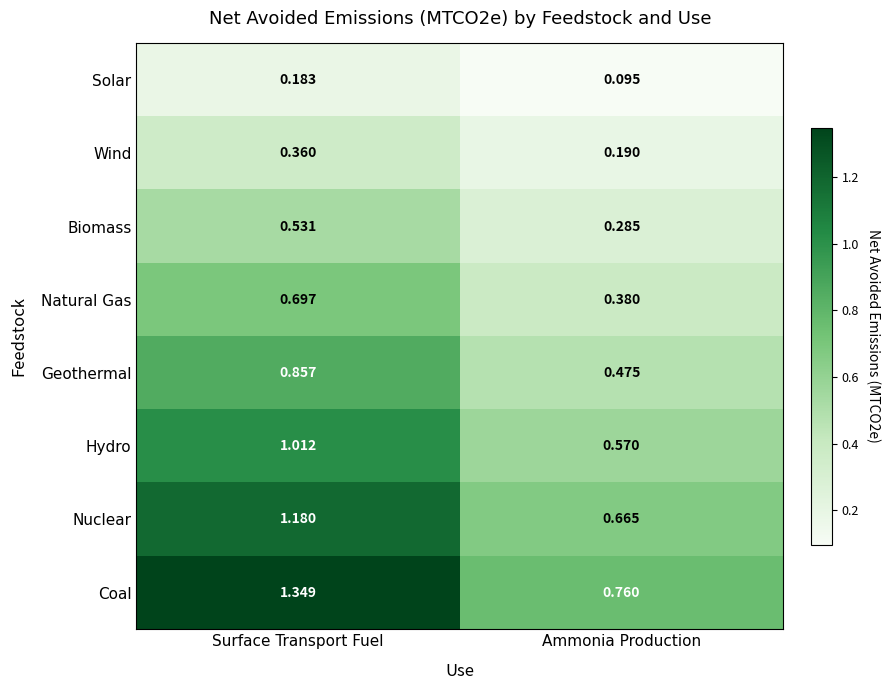

At which category does the chart reach its minimum across all series?

Ammonia Production